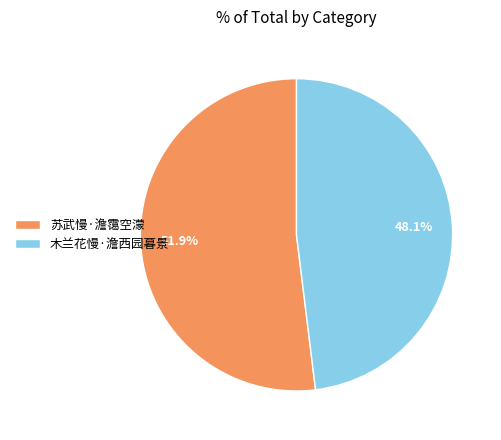

What is the smallest slice in the pie chart?

木兰花慢·澹西园暮景